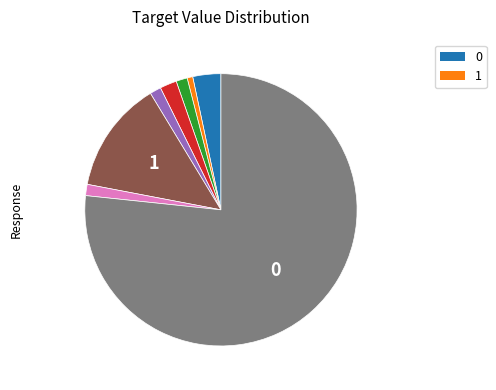

Does any single category account for the majority?

Yes